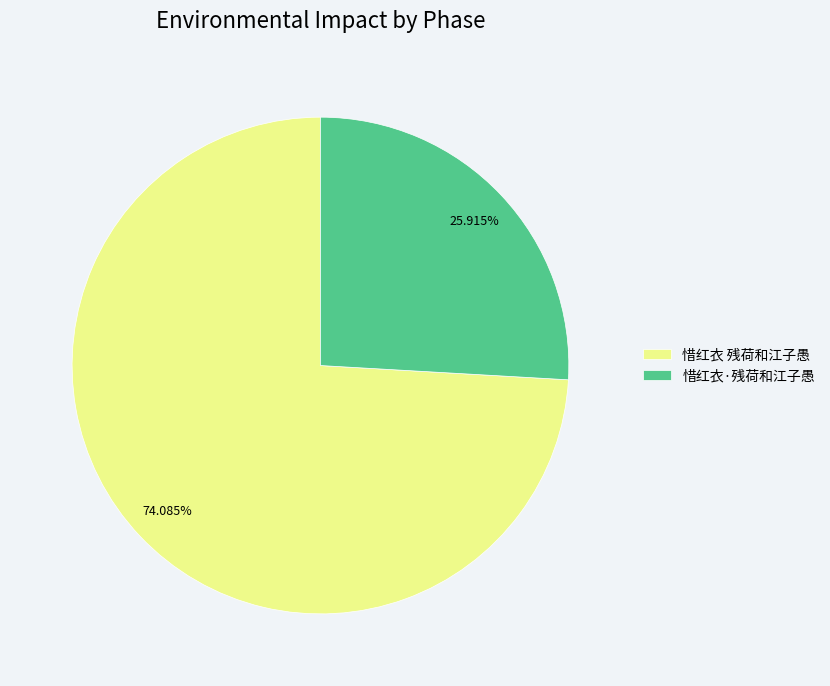

How many segments does this pie chart have?

2